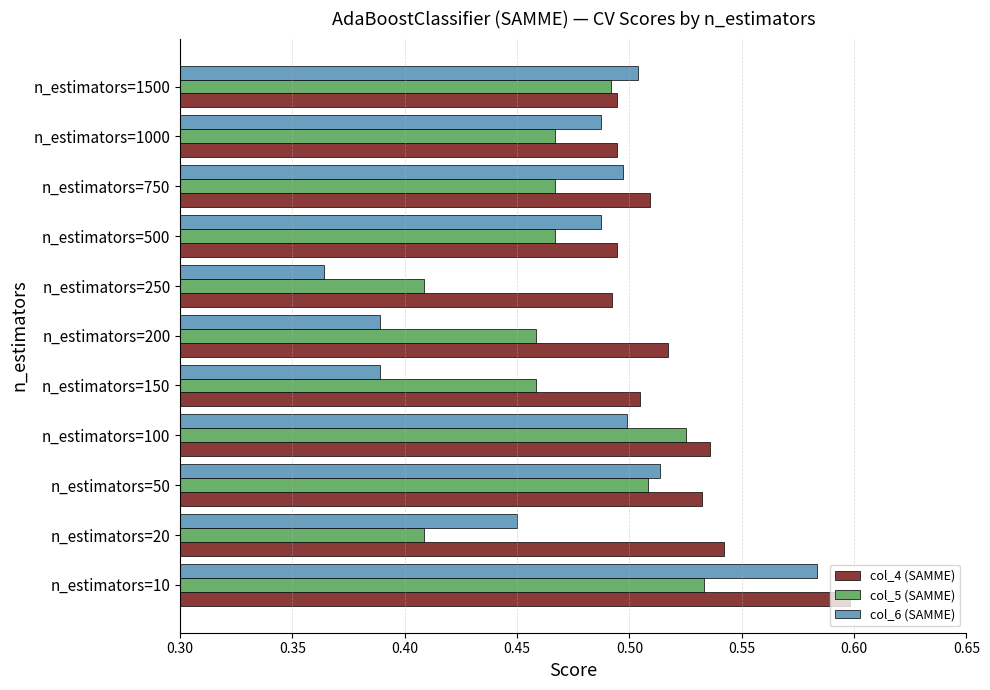

Which category has the highest value in the col_6 (SAMME) series?

n_estimators=10